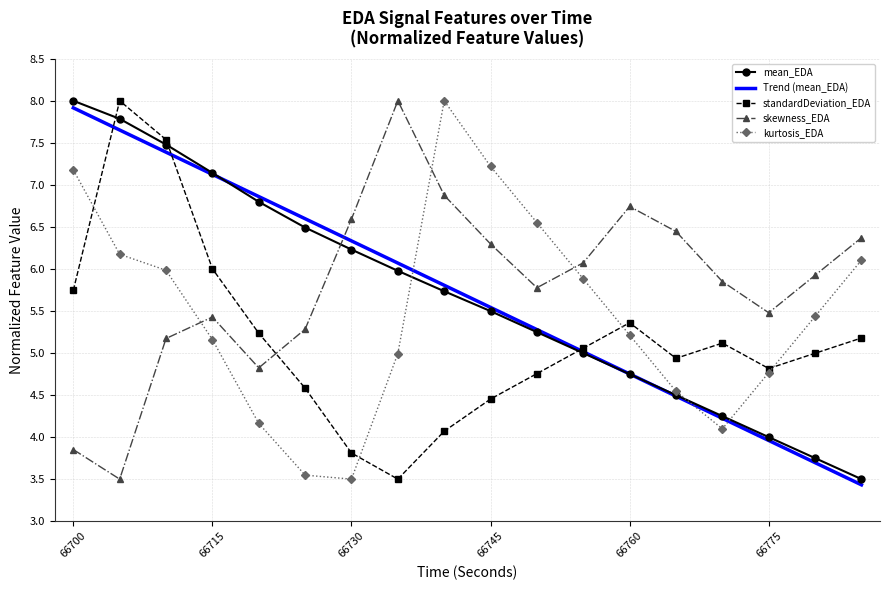

What is the maximum value for standardDeviation_EDA?

8.0